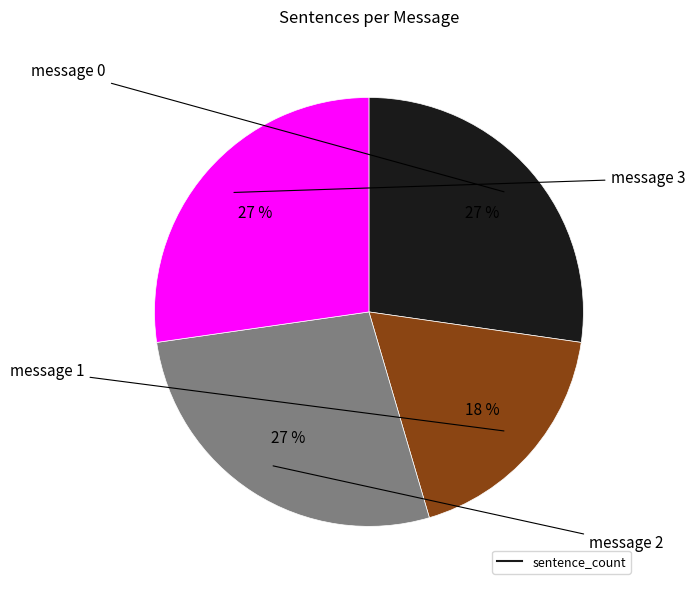

Is there a majority slice in this chart?

No